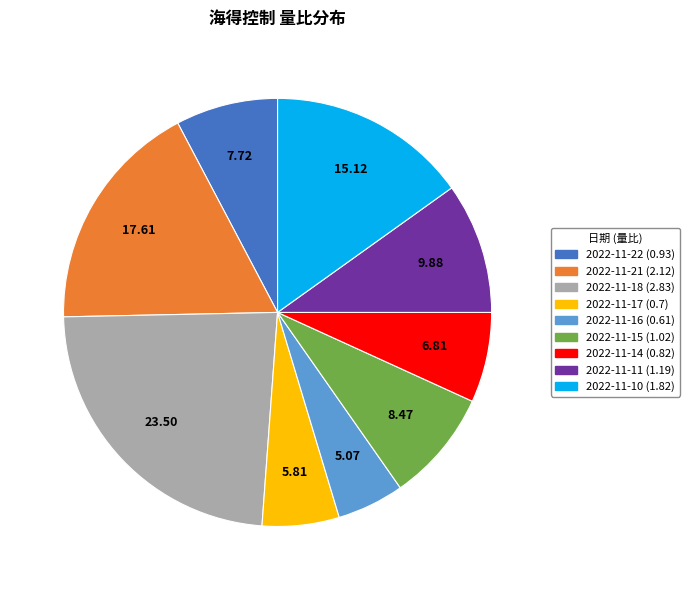

Between 2022-11-14 and 2022-11-17, which is larger?

2022-11-14